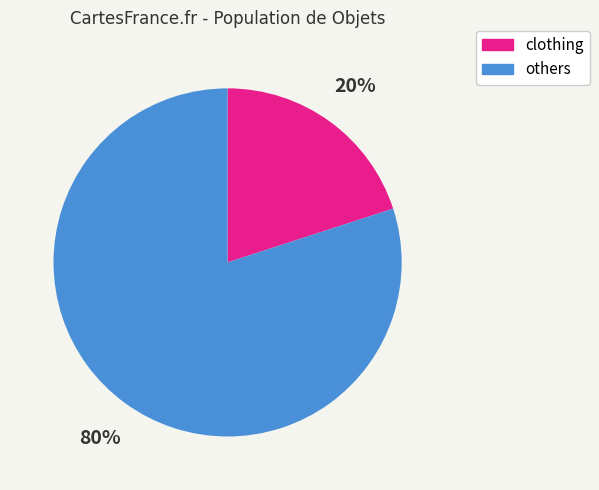

To the nearest percent, what is the average slice percentage?

50%